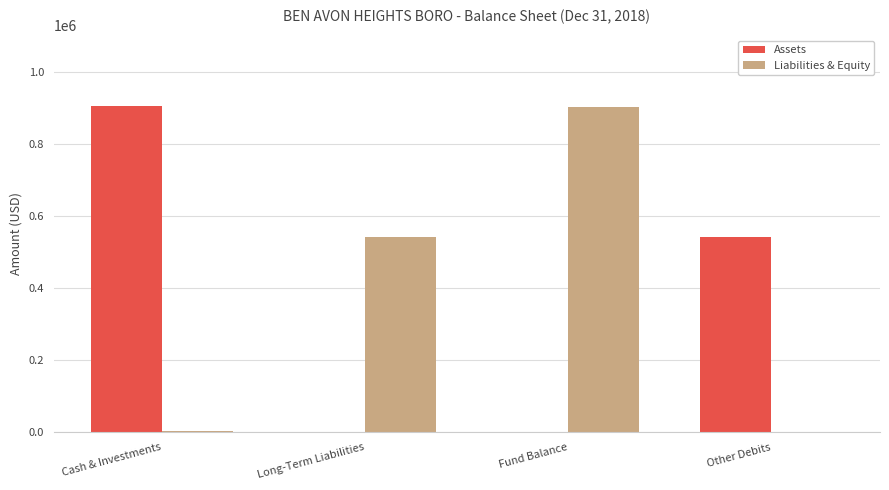

What is the spread (max minus min) of values at Other Debits?

540686